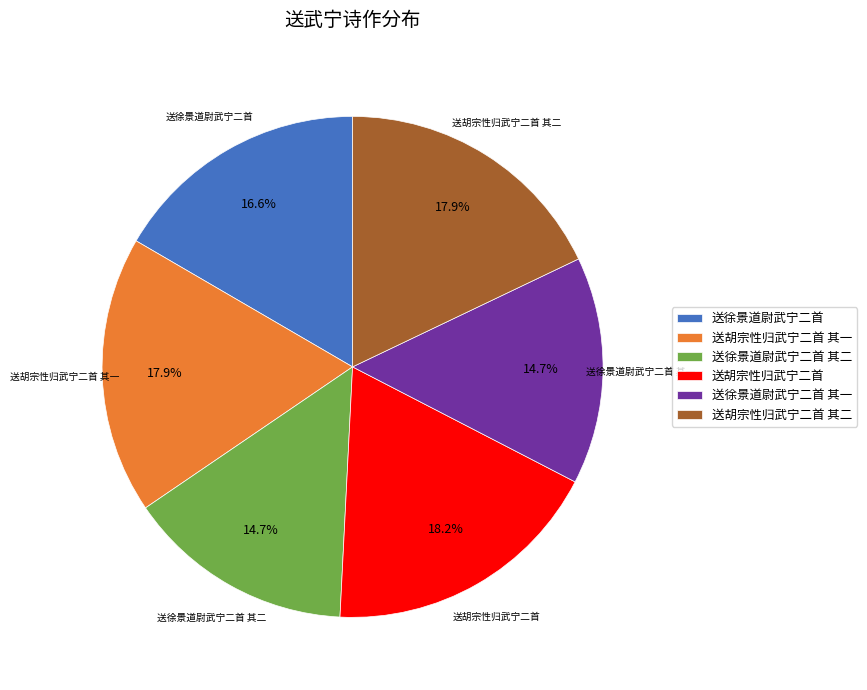

True or false: 送胡宗性归武宁二首 accounts for 18% of the total.

True